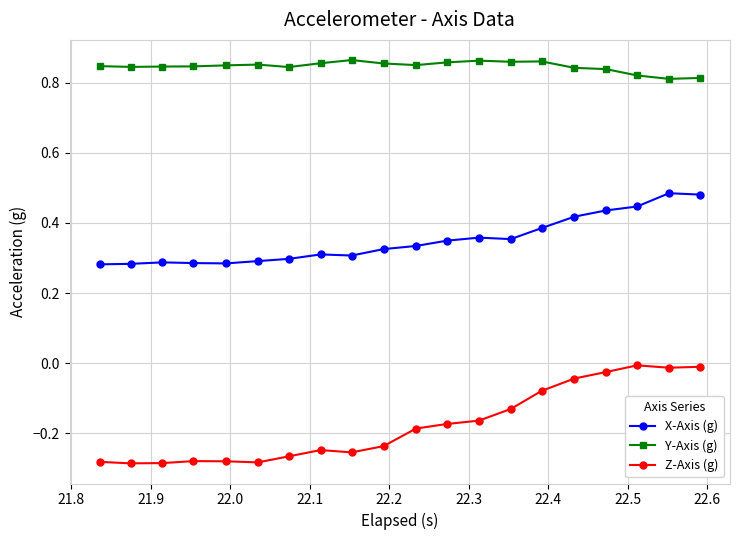

In X-Axis (g), how many points are higher than both neighbors (excluding endpoints)?

4